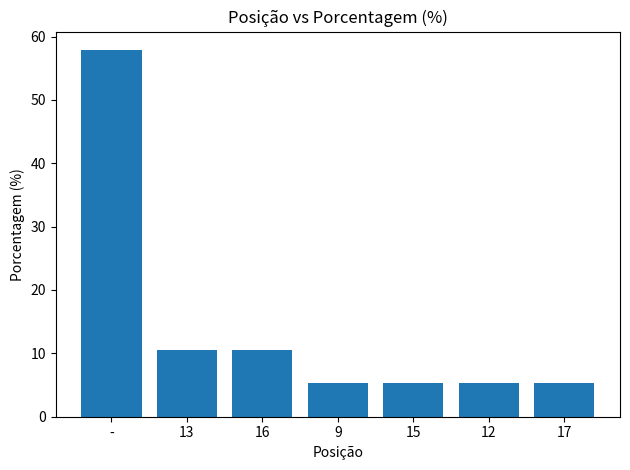

Is it true that the value at 17 is 5.3?

True